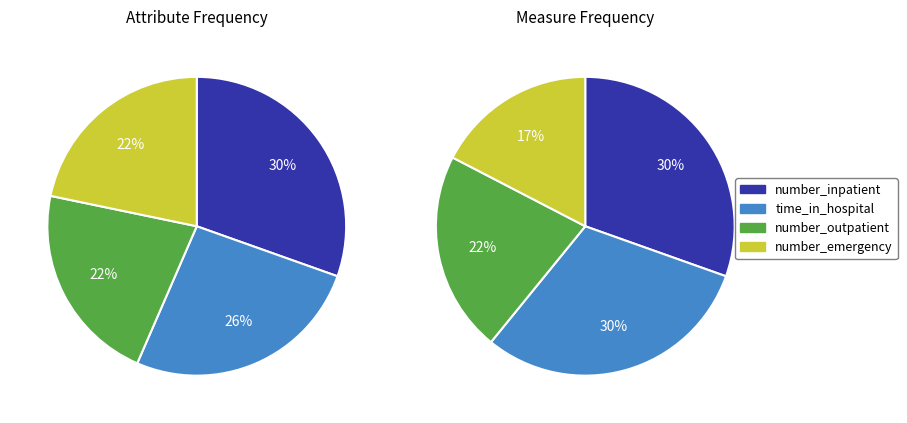

Does time_in_hospital represent more than half of the total?

No